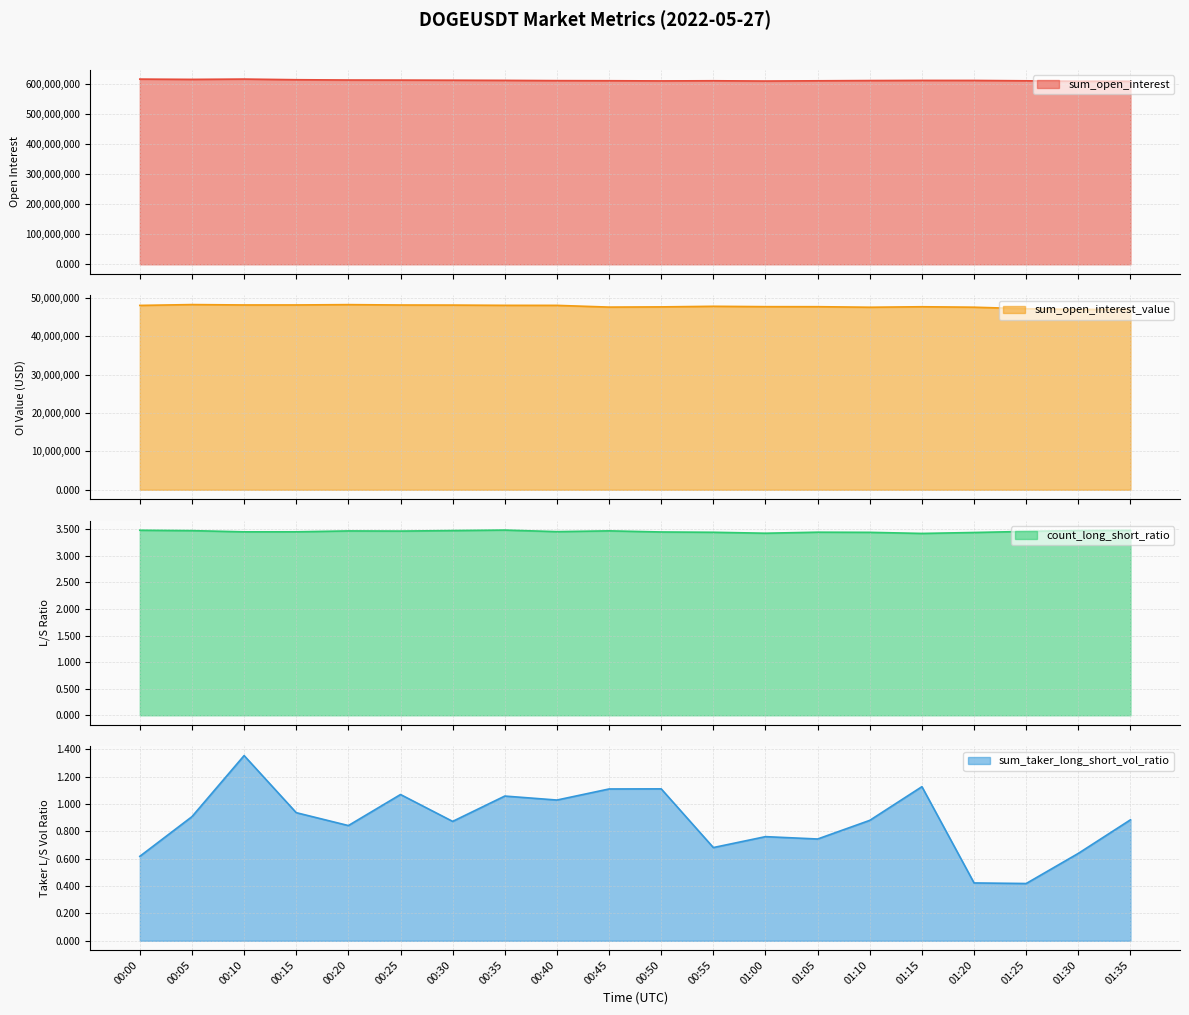

Between 01:25 and 01:35, which series saw the biggest shift?

sum_open_interest